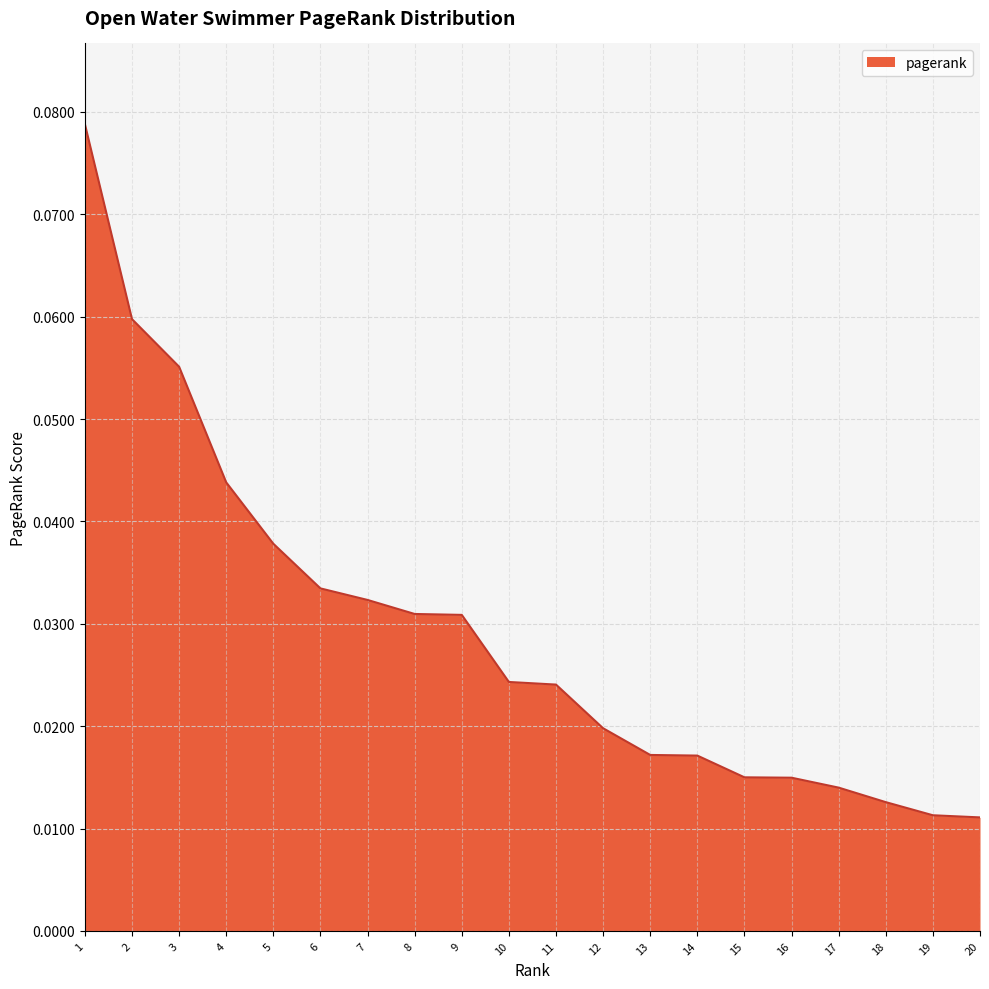

The value at 5 is 0.1. True or false?

False